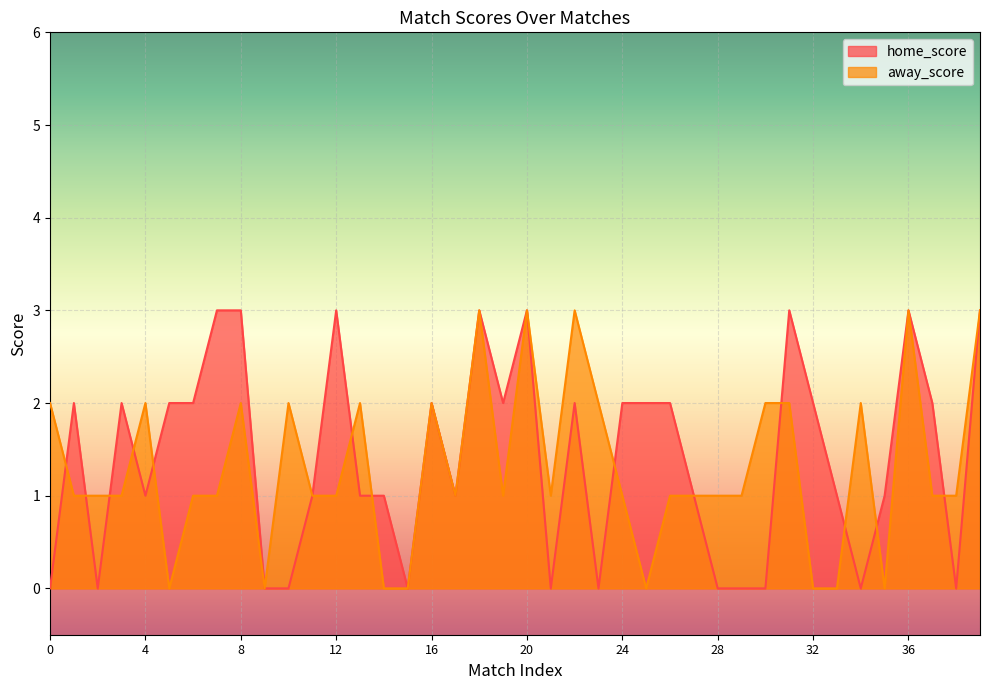

Which series has the largest total across all categories?

home_score